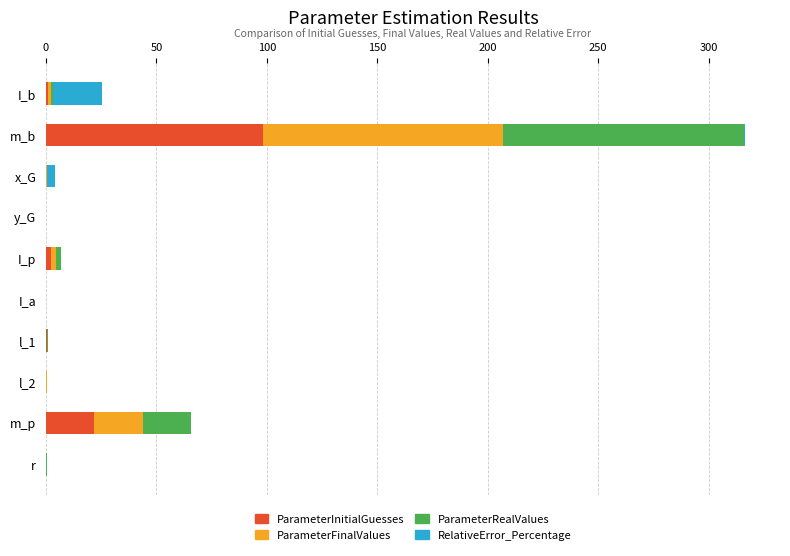

At which category is the sum across all series the highest?

m_b